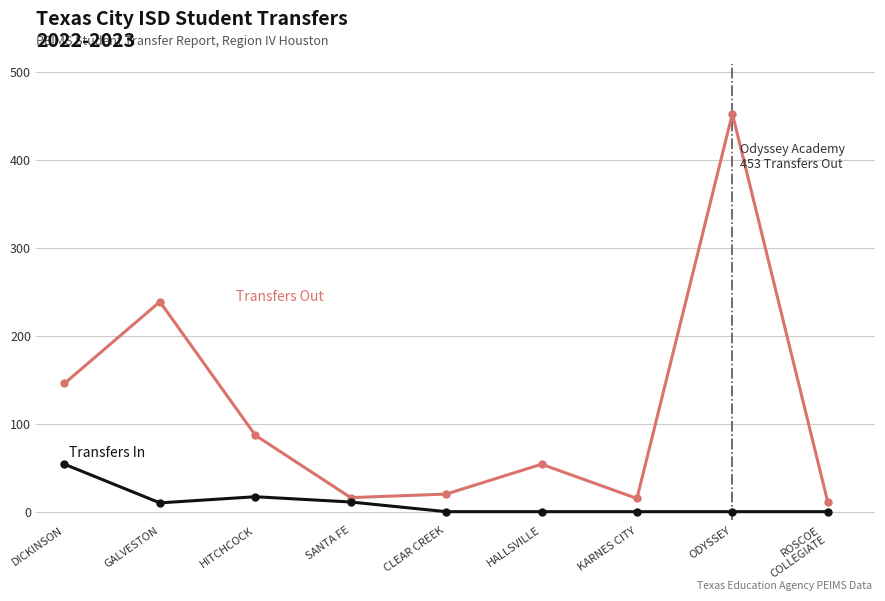

What is the maximum value shown in the chart?

453